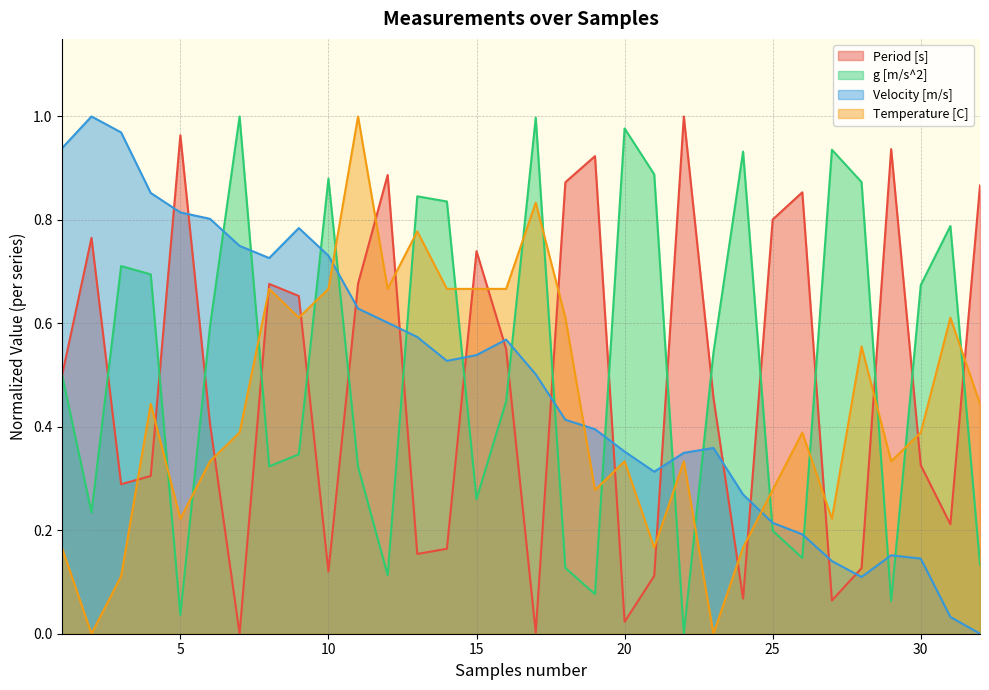

True or false: Period [s] and g [m/s^2] cross at least once.

True